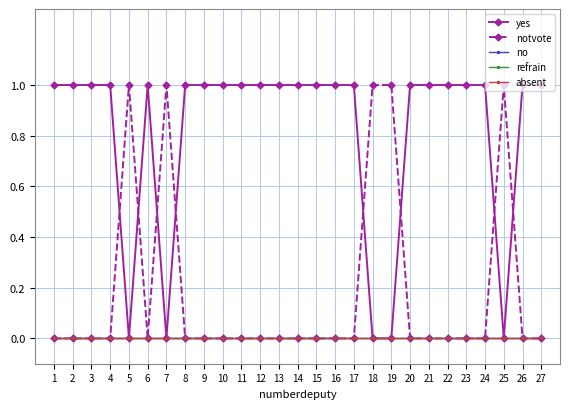

Which category has the lowest value in the refrain series?

1